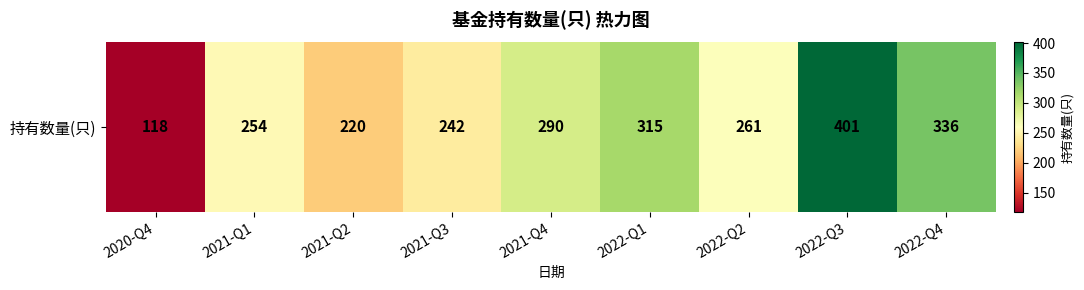

Is it true that the value at 2021-Q3 is 242?

True